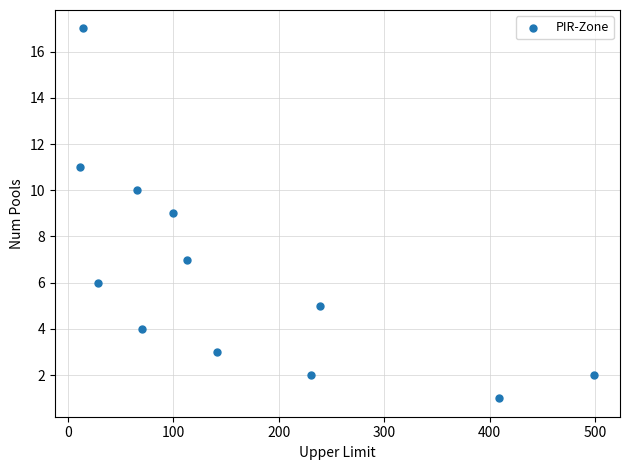

What is the range of Y values (max minus min)?

16